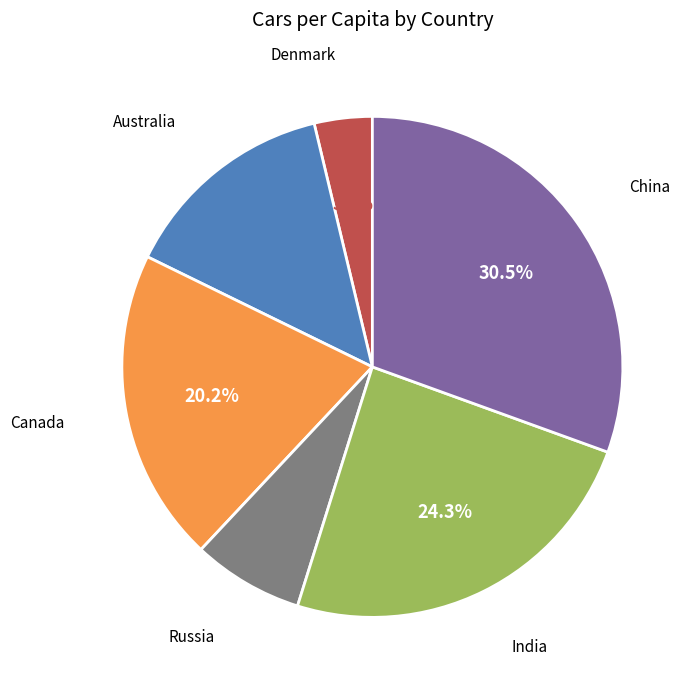

Does Russia account for over 50% of the chart?

No